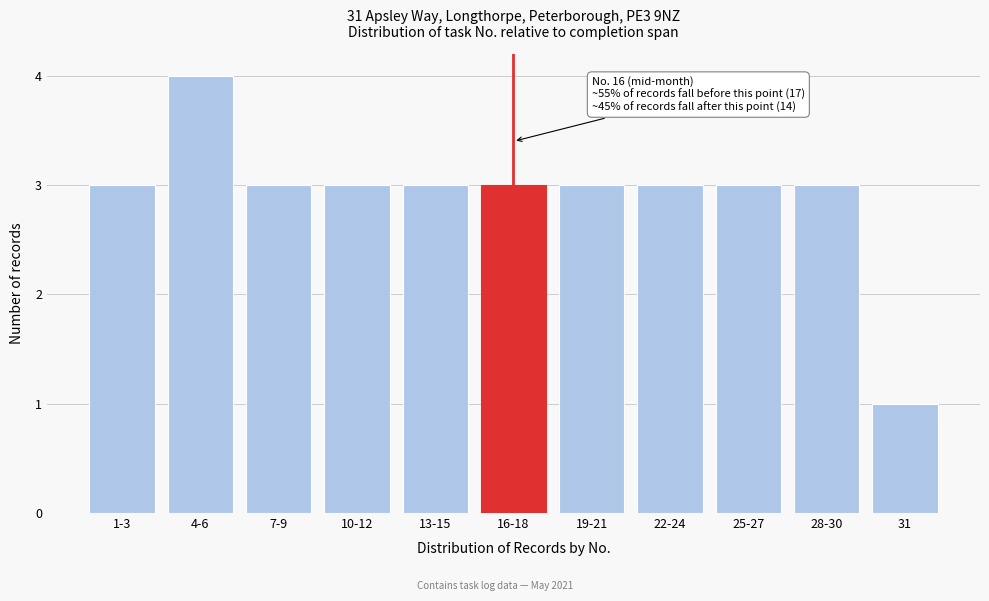

Reading left to right, transcribe all the data shown in this chart.

3	4	3	3	3	3	3	3	3	3	1